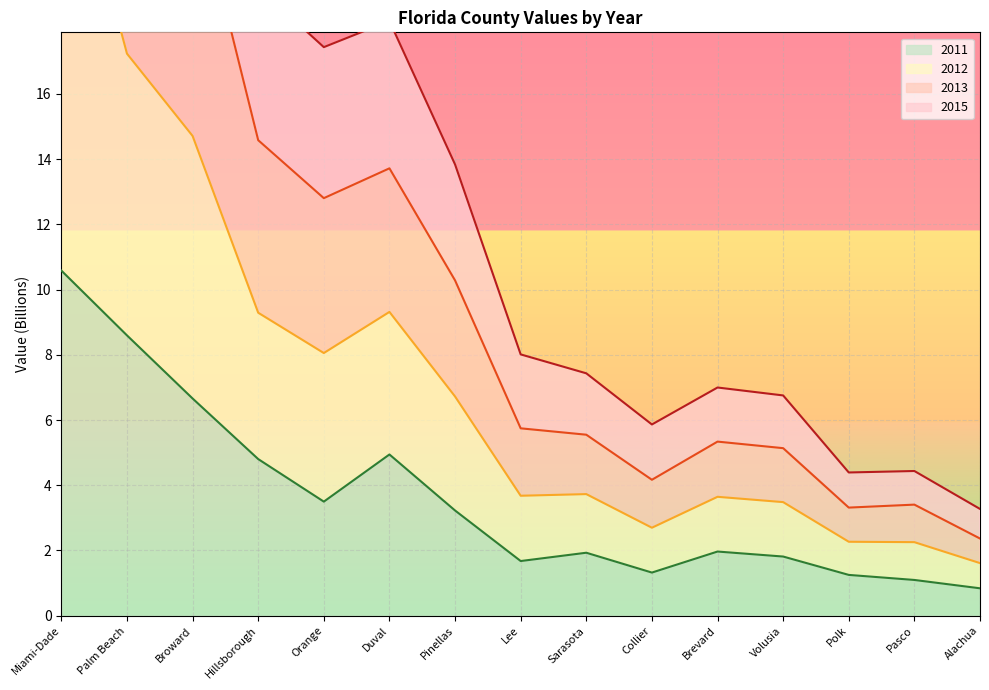

What is the difference between the maximum and second lowest values in the 2015 series?

22.5